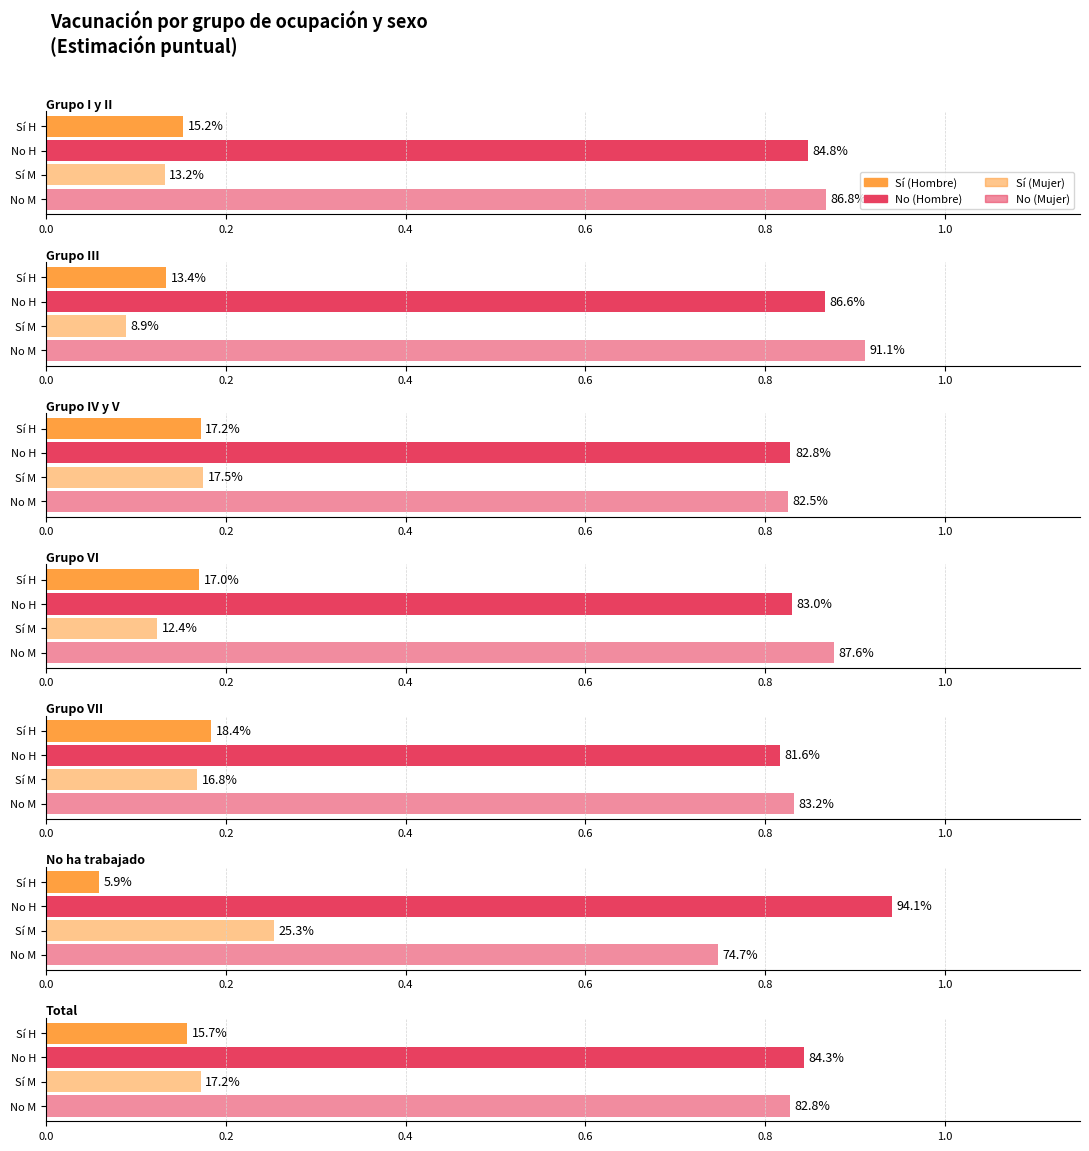

What is the total value across all series at Grupo III?

2.0